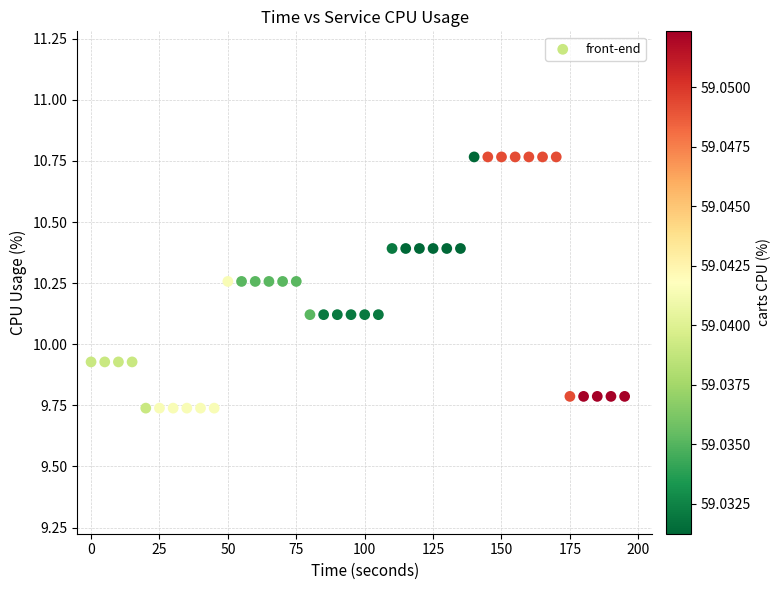

What is the range of Y values (max minus min)?

1.0